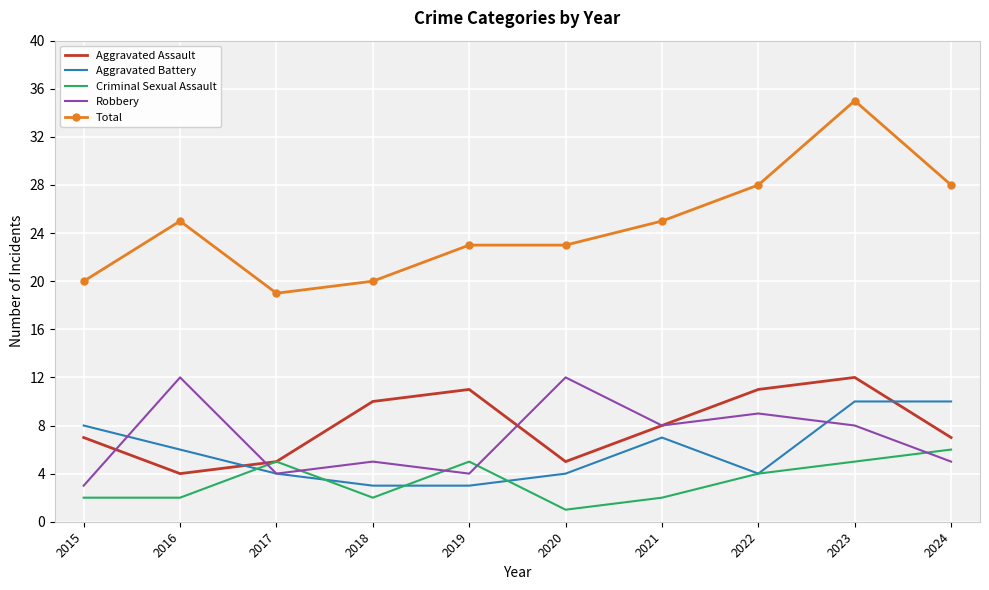

Reading left to right, extract all data points from this chart.

Aggravated Assault: 2015=7	2016=4	2017=5	2018=10	2019=11	2020=5	2021=8	2022=11	2023=12	2024=7
Aggravated Battery: 2015=8	2016=6	2017=4	2018=3	2019=3	2020=4	2021=7	2022=4	2023=10	2024=10
Criminal Sexual Assault: 2015=2	2016=2	2017=5	2018=2	2019=5	2020=1	2021=2	2022=4	2023=5	2024=6
Robbery: 2015=3	2016=12	2017=4	2018=5	2019=4	2020=12	2021=8	2022=9	2023=8	2024=5
Total: 2015=20	2016=25	2017=19	2018=20	2019=23	2020=23	2021=25	2022=28	2023=35	2024=28